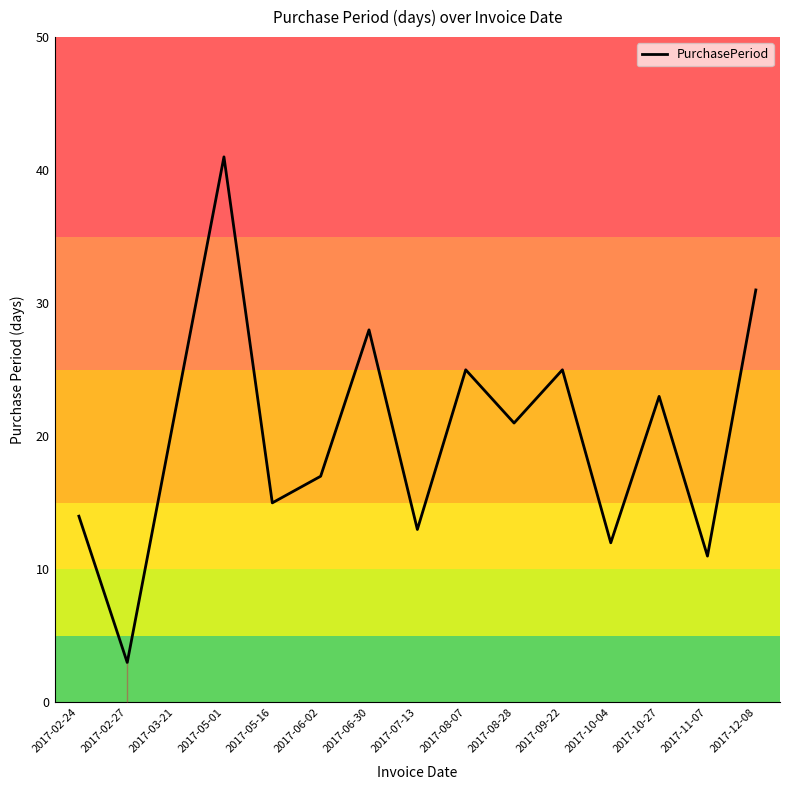

Reading left to right, transcribe all the data shown in this chart.

14	3	22	41	15	17	28	13	25	21	25	12	23	11	31